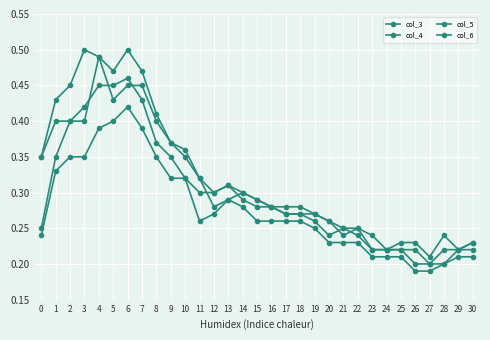

The col_3 series shows 0.4 at 22. True or false?

False